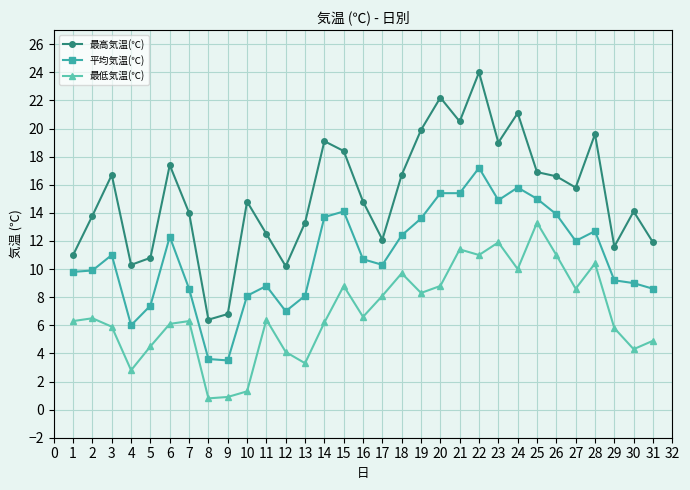

List the series in order of their peak value, lowest first.

最低気温(℃), 平均気温(℃), 最高気温(℃)